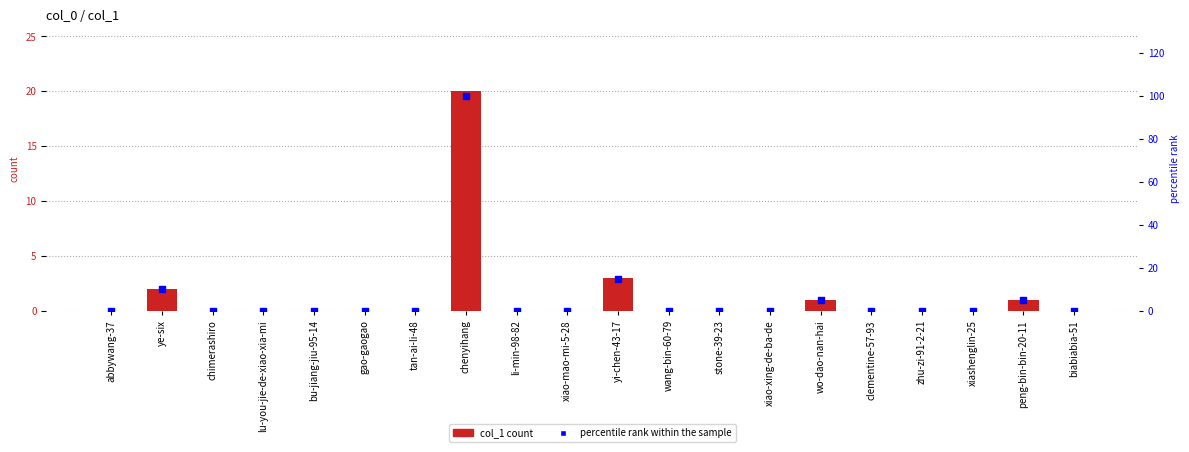

Which series has the widest spread of Y values?

percentile rank within the sample